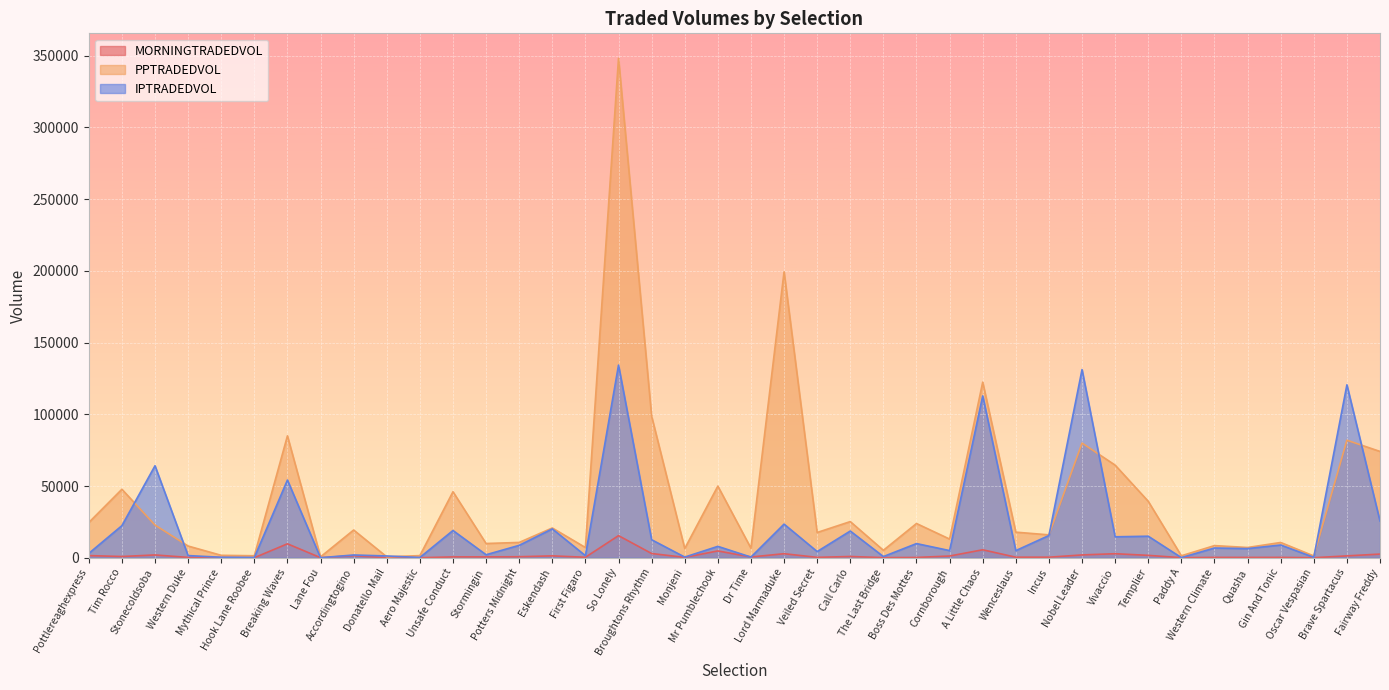

Which series changed the most between Unsafe Conduct and Western Climate?

PPTRADEDVOL